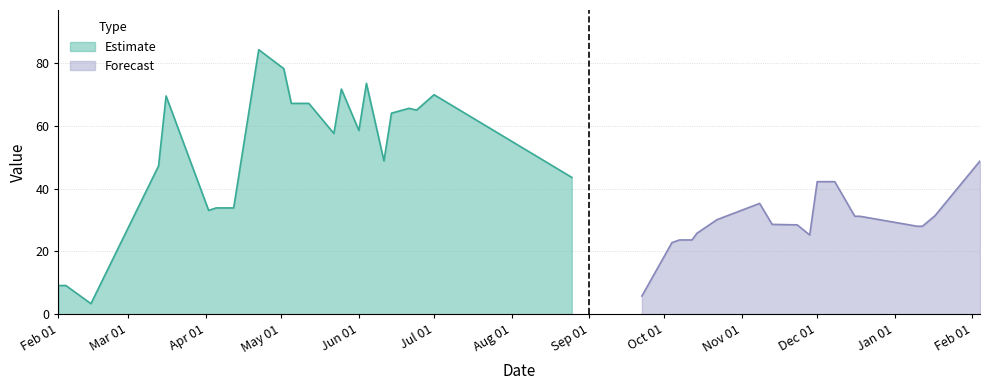

How many values are below 35?

20